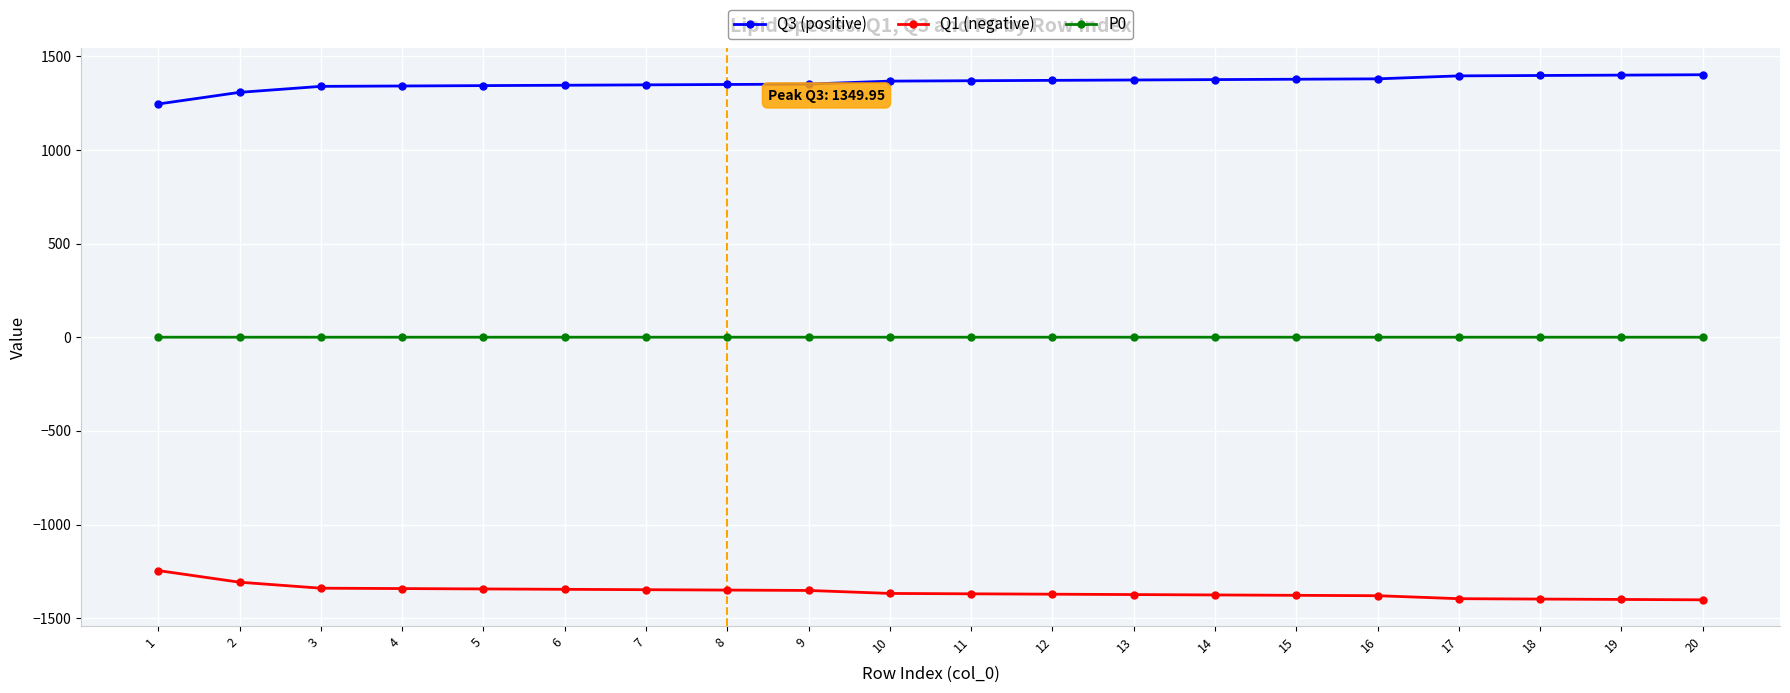

What is the smallest value displayed?

-1402.0